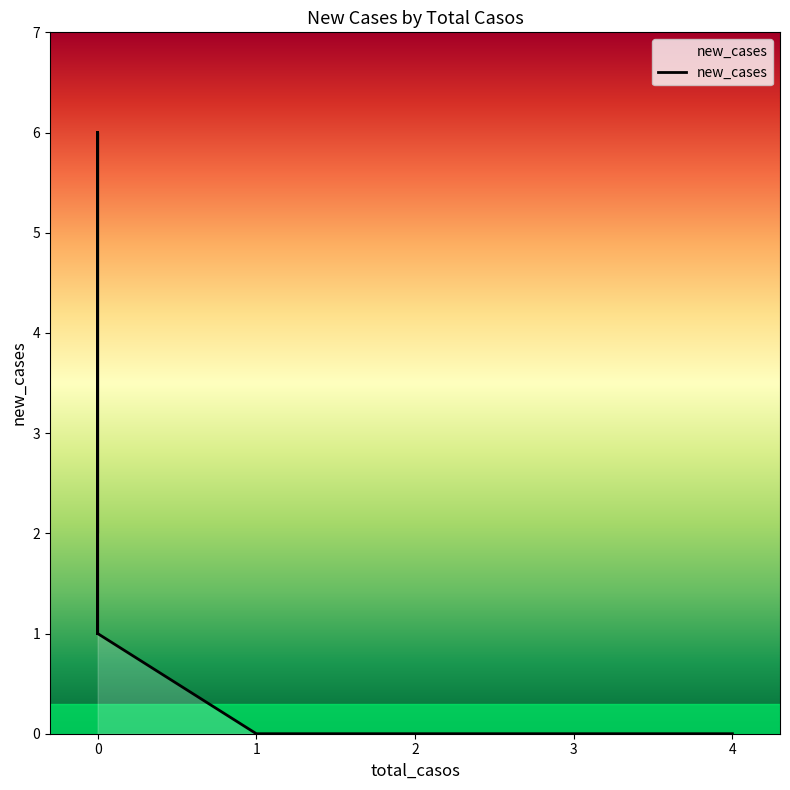

Is it true that the value at 0 is 2?

False